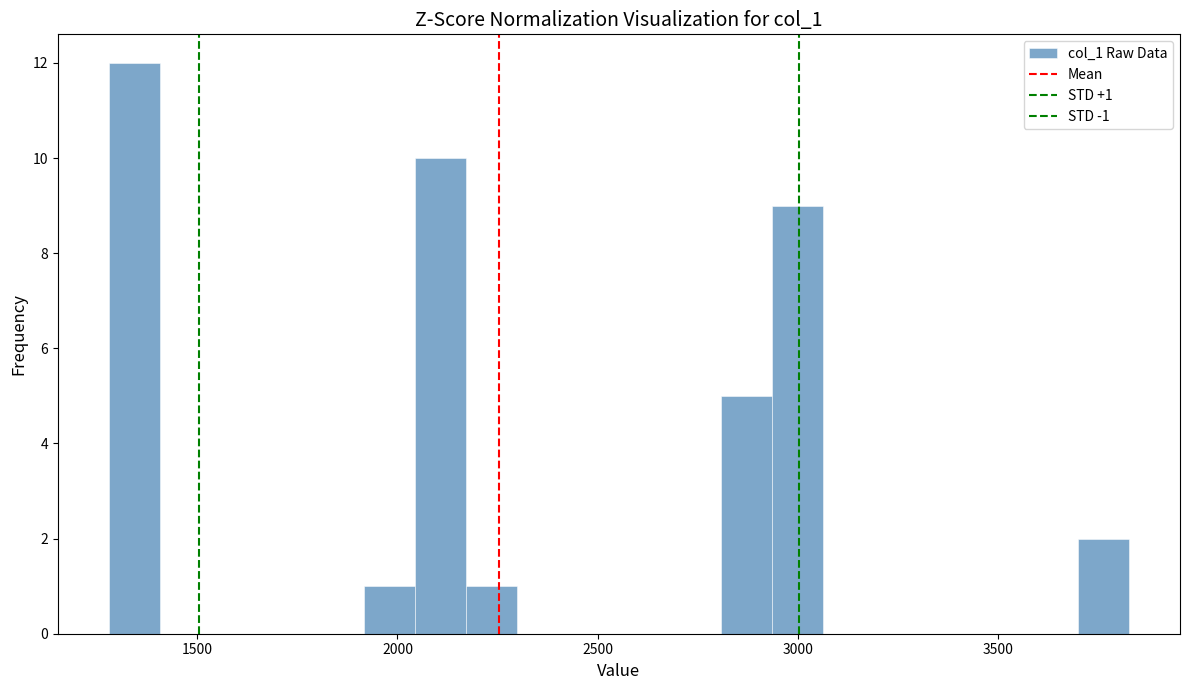

Around what value on the x-axis is the tallest bar? Give the approximate position of its centre, as read against the axis.

1350